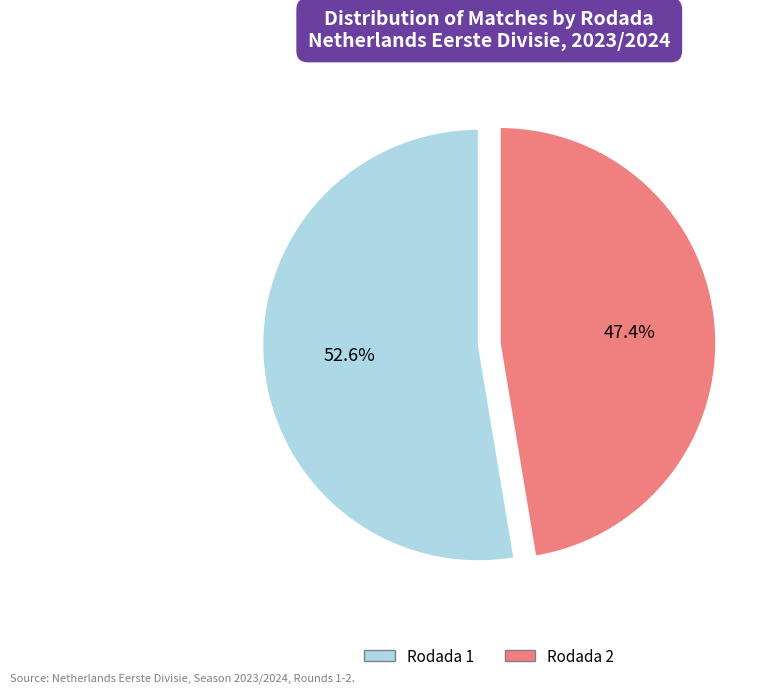

What percentage is NOT represented by Rodada 2?

52.6%